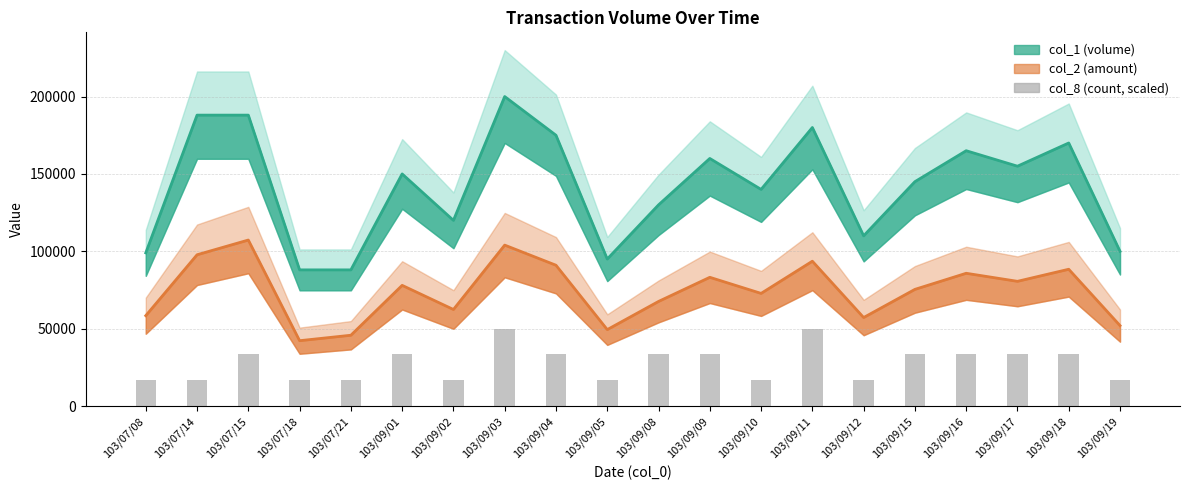

Rank the series at 103/07/21 from highest to lowest value.

col_1 line, col_2 line, col_8 (scaled)